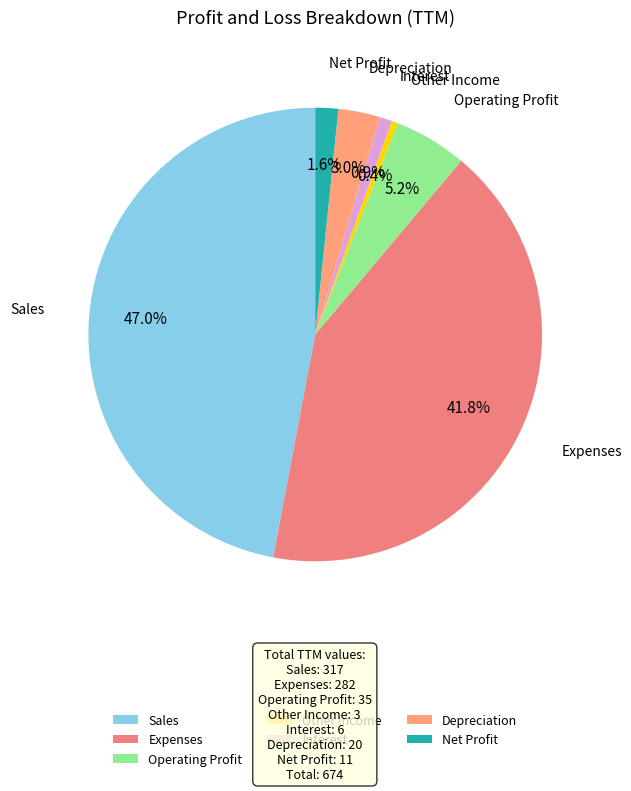

True or false: Operating Profit accounts for 5% of the total.

True